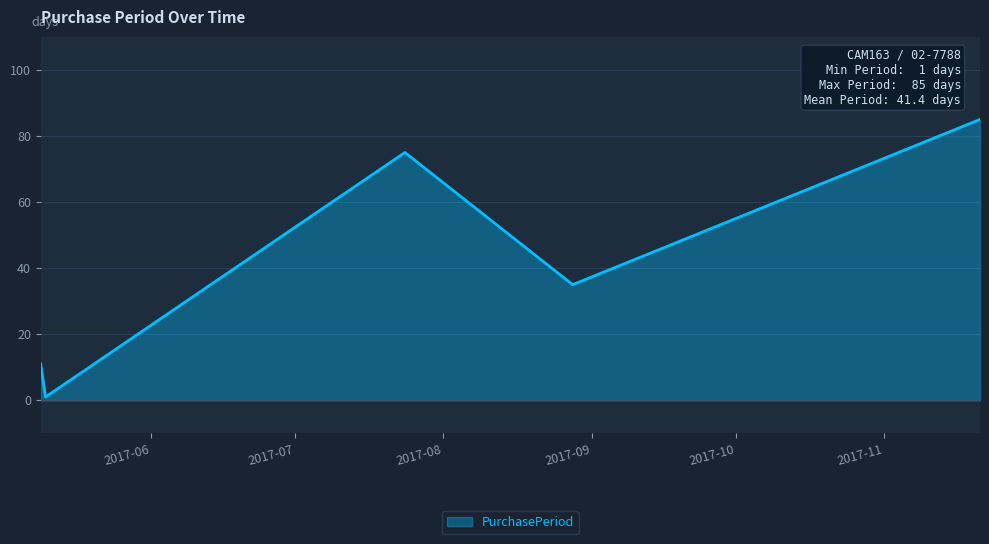

What is the difference between the maximum and minimum values?

84